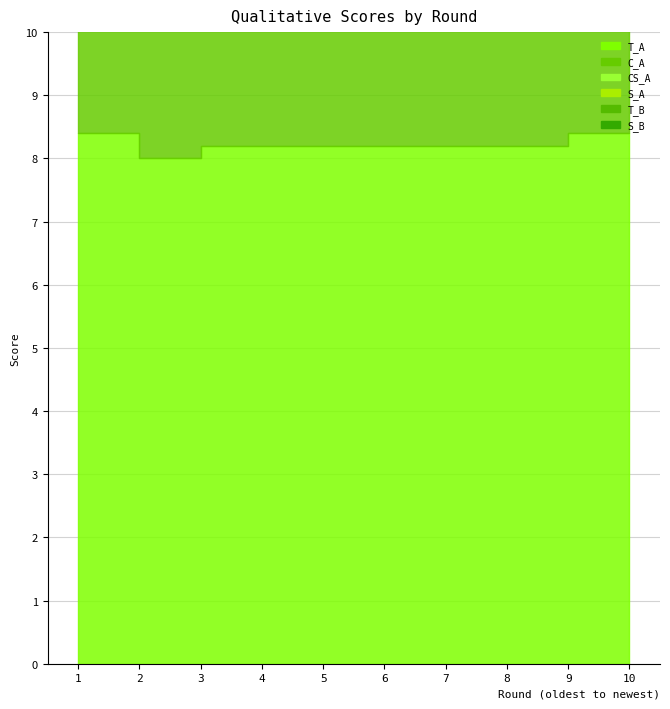

True or false: S_B and T_A cross at least once.

False